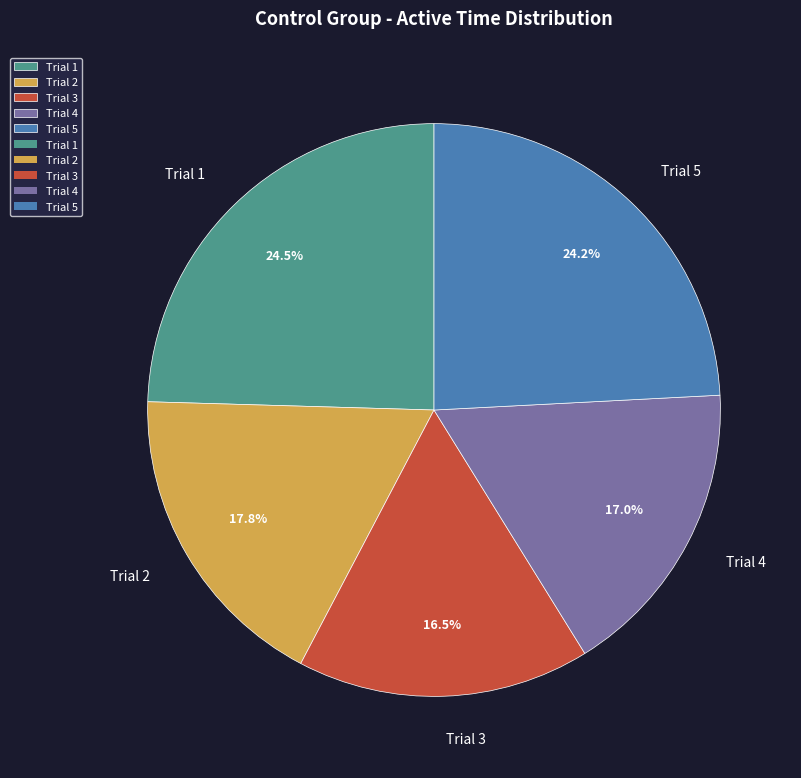

Between Trial 2 and Trial 4, which is larger?

Trial 2